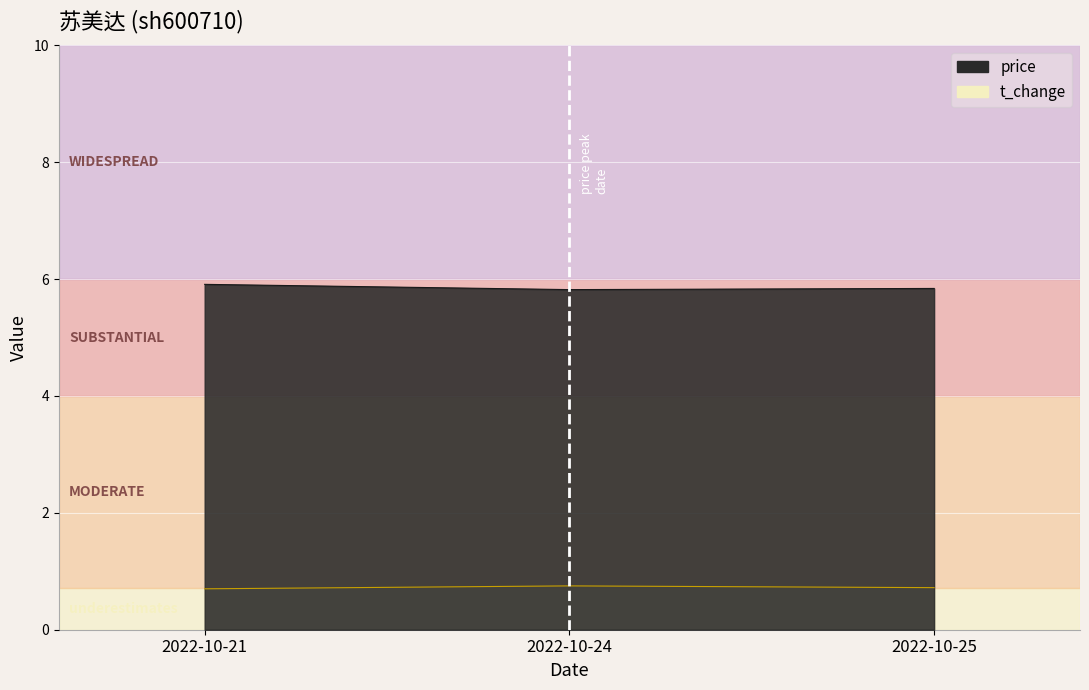

Count the t_change values in the range 0 to 1.

3